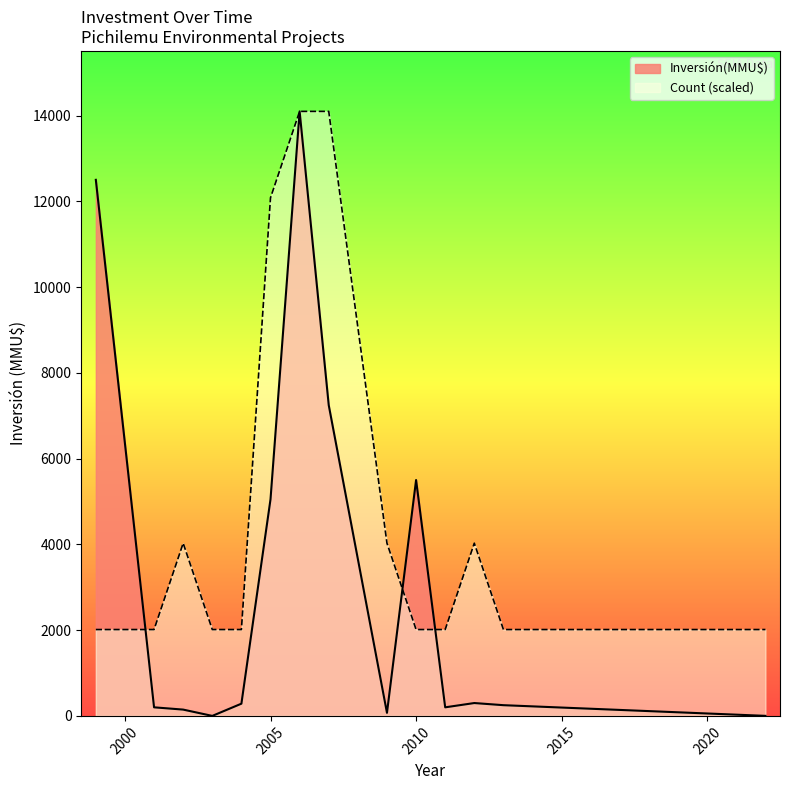

Which series has the largest total across all categories?

Count (scaled)